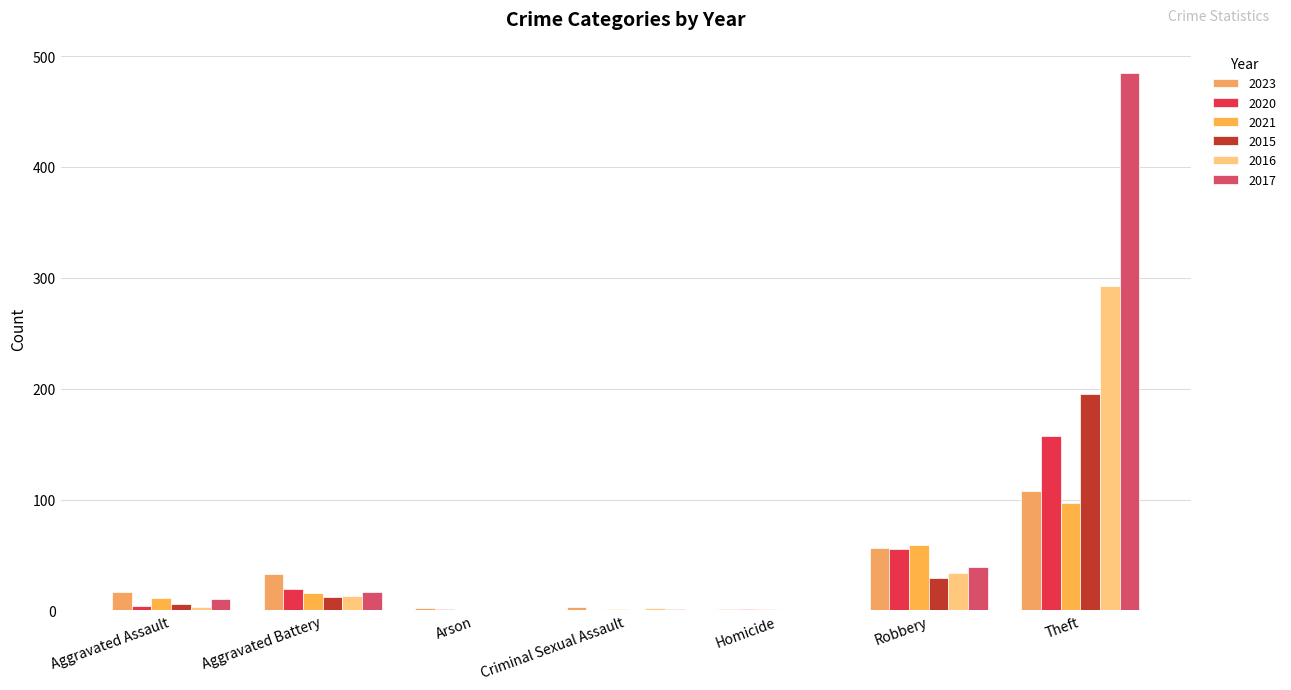

Is it true that 2023 equals 3 at Arson?

False